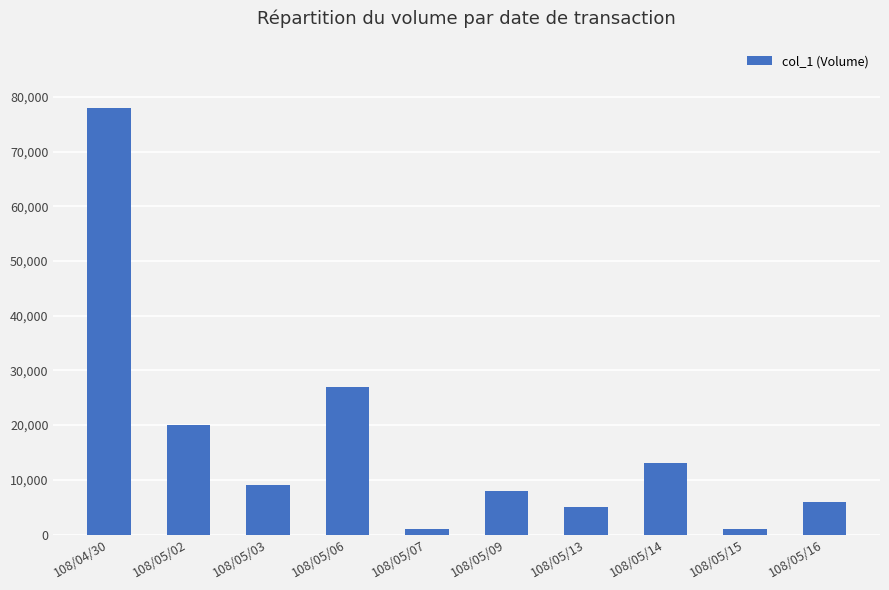

How many data points are less than 9000?

5